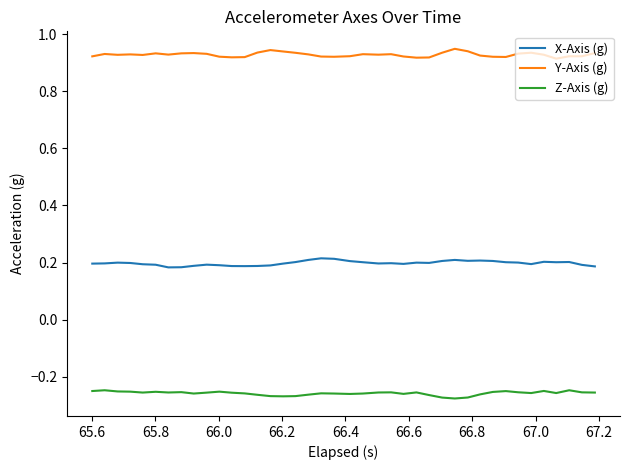

How many lines are shown in the chart?

3